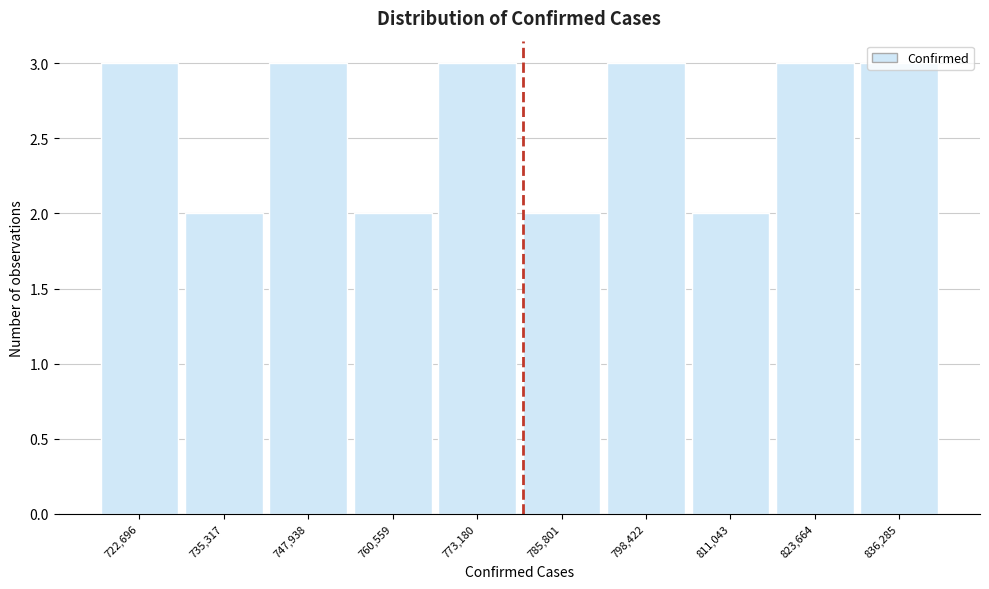

Reading left to right, list every bar in this chart as the range it spans on the x-axis followed by its height. Neither the bar edges nor the heights are printed on the chart, so give them approximately, as read against the axes.

716000 to 730000: 3
730000 to 742000: 2
742000 to 754000: 3
754000 to 766000: 2
766000 to 780000: 3
780000 to 792000: 2
792000 to 804000: 3
804000 to 818000: 2
818000 to 830000: 3
830000 to 842000: 3